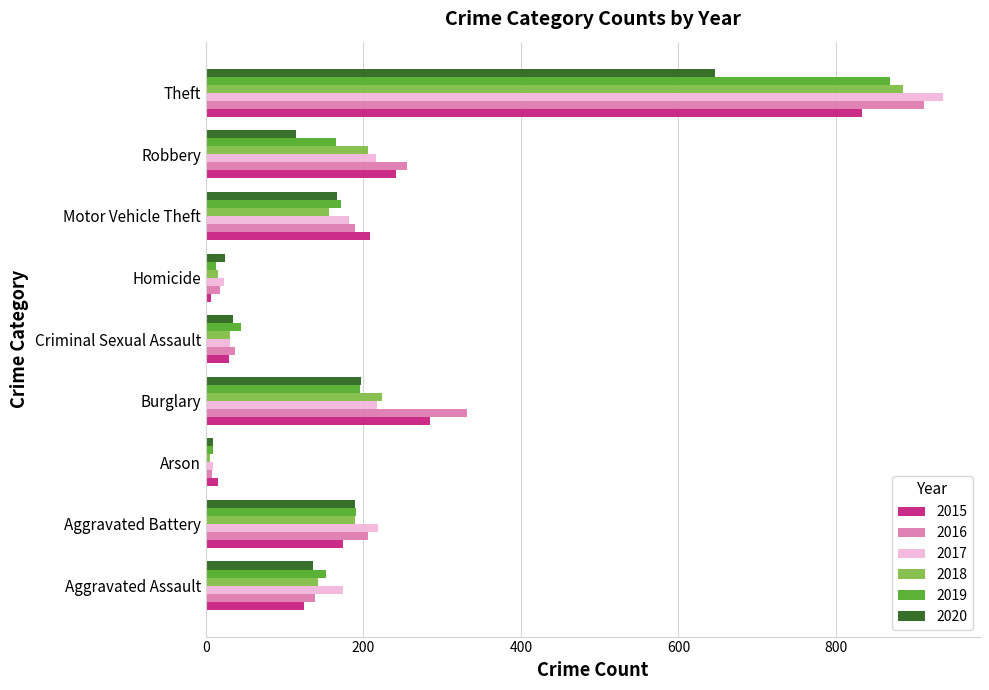

Is the value of 2016 at Robbery greater than the value of 2019 at Robbery?

Yes